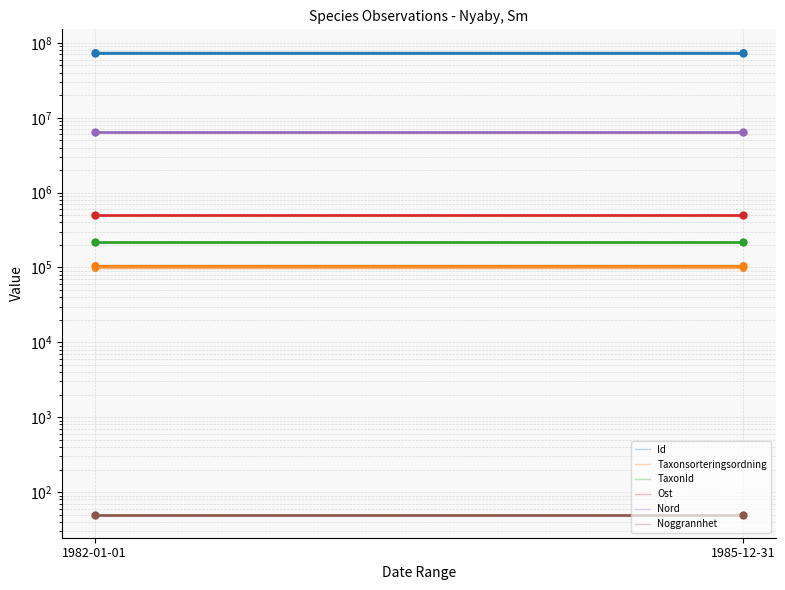

The value of Ost at 1982-01-01 is 716701. True or false?

False